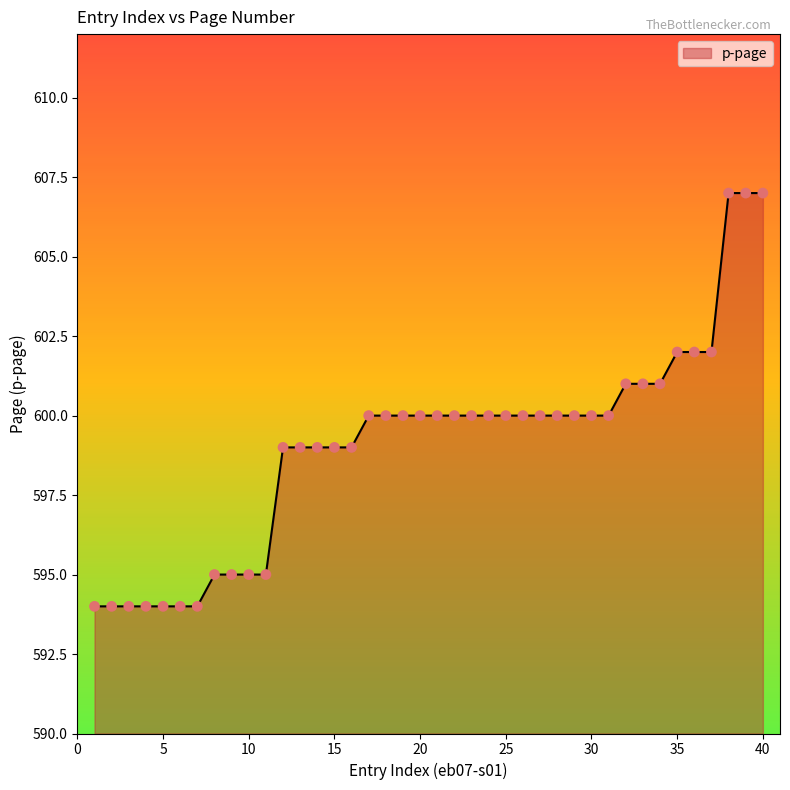

What is the greatest value displayed?

607